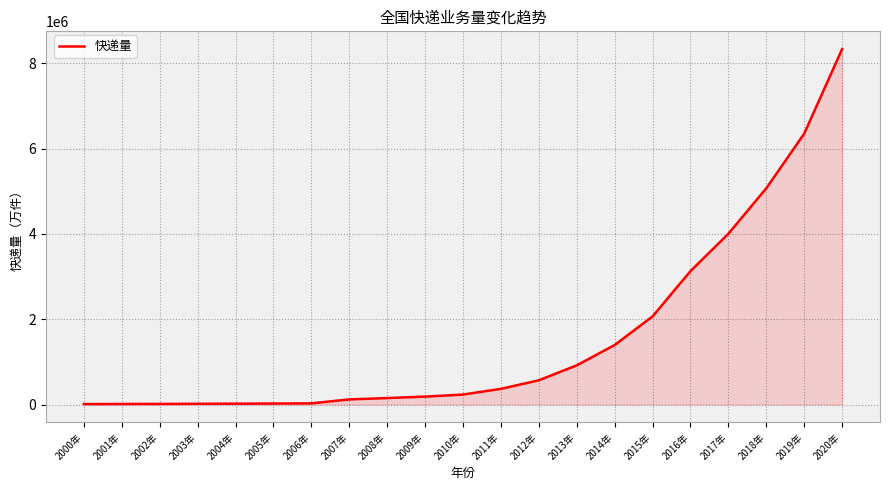

Between 2006年 and 2009年, which is larger?

2009年